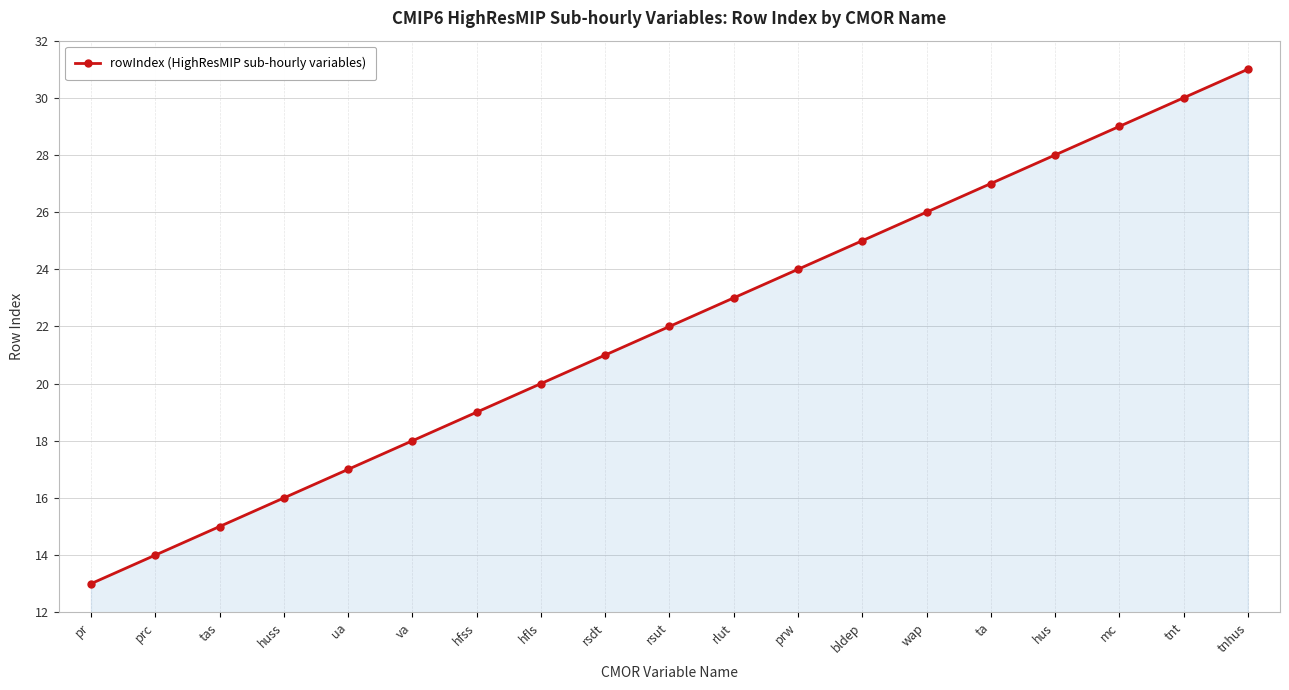

Does the chart display data point markers on the line(s)?

Yes